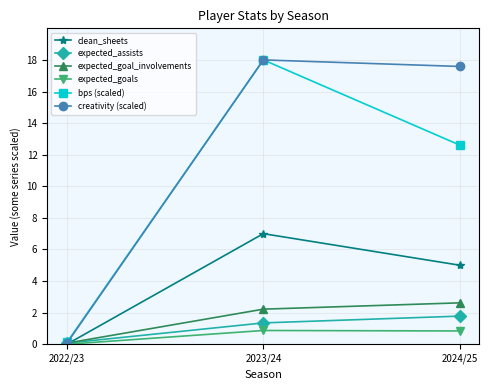

Which label corresponds to the smallest value in the chart?

2022/23